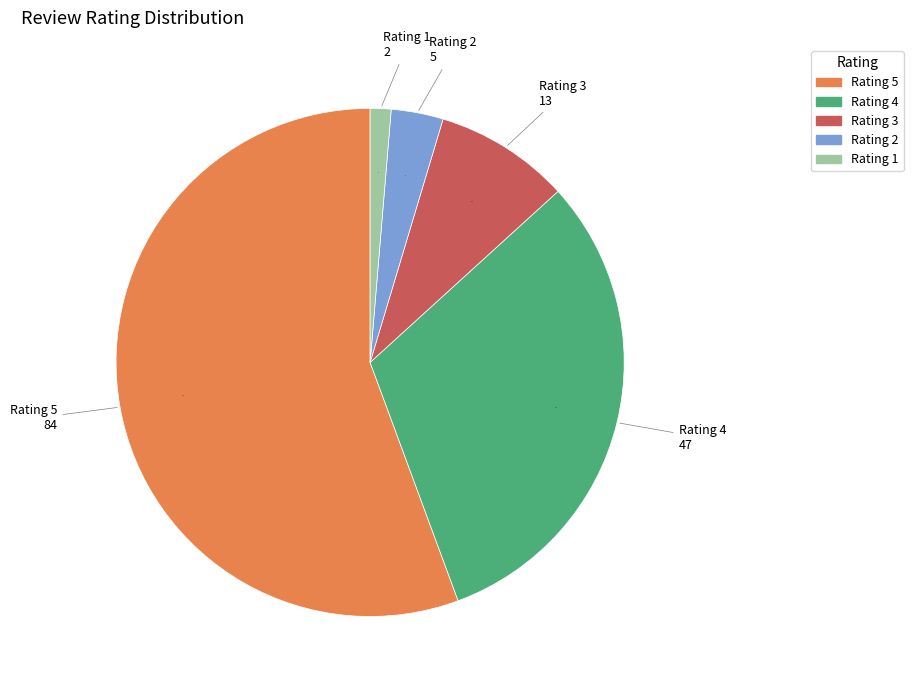

Is there a majority slice in this chart?

Yes